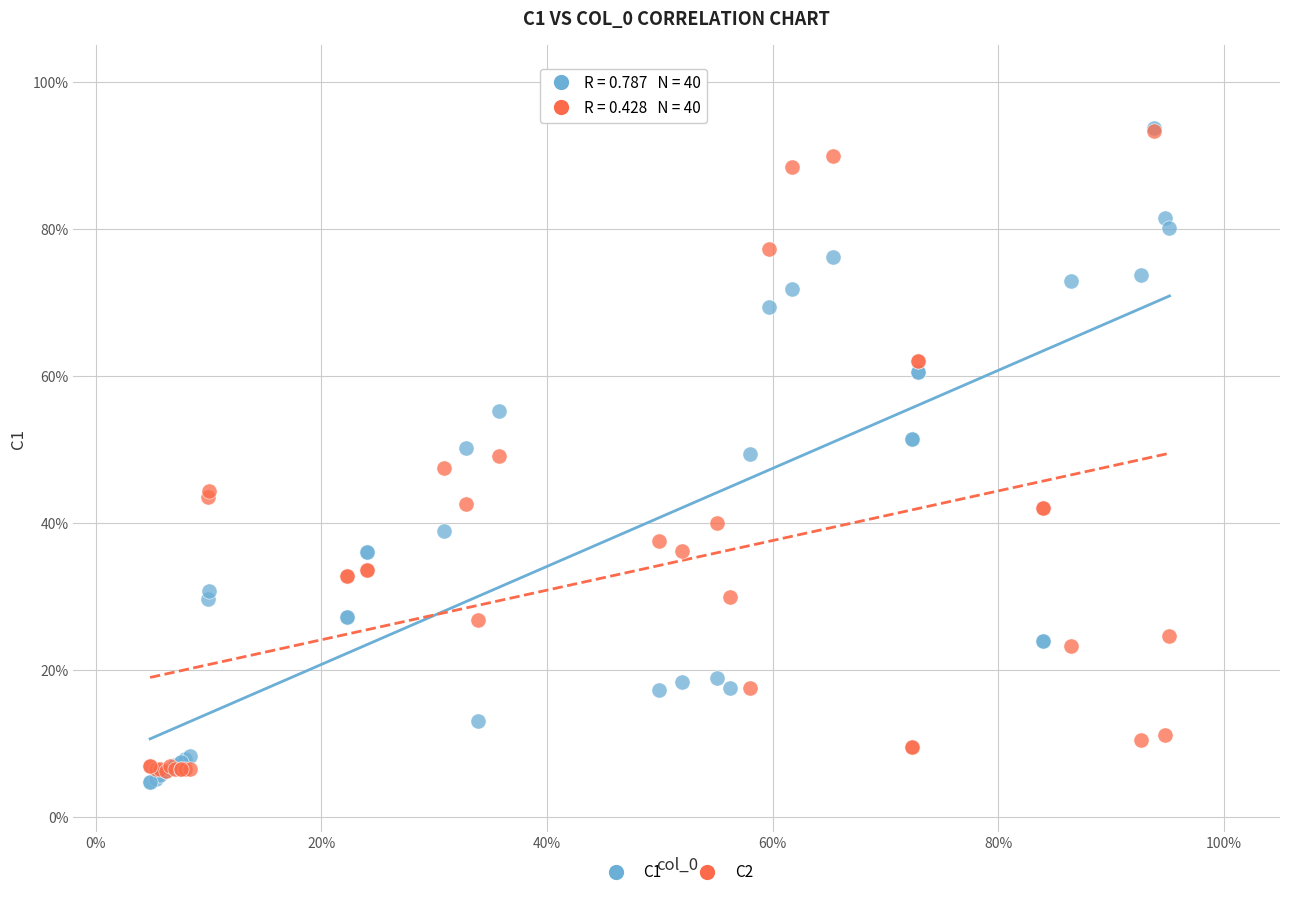

What are all the series names shown in the legend?

C1, C2